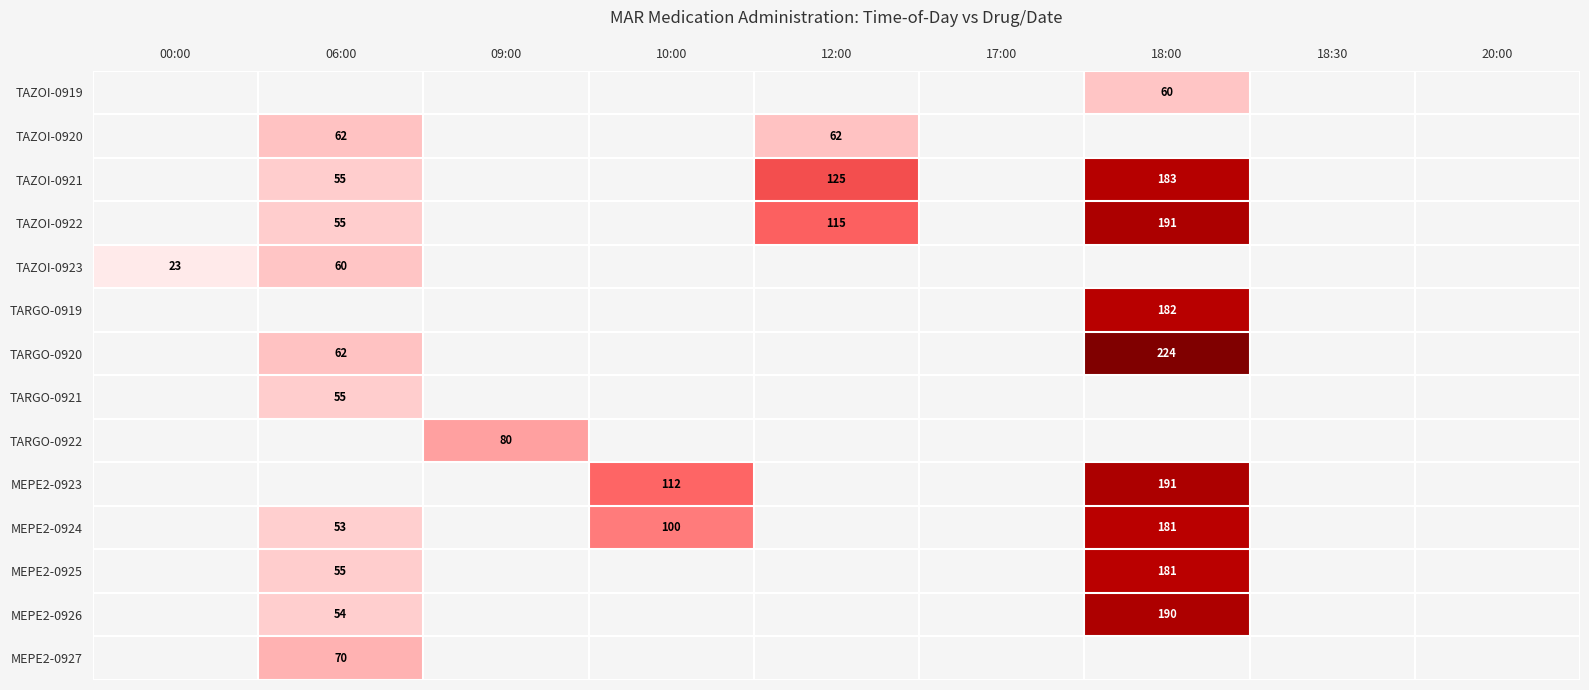

Which has a higher value, 18:30 or 09:00?

09:00